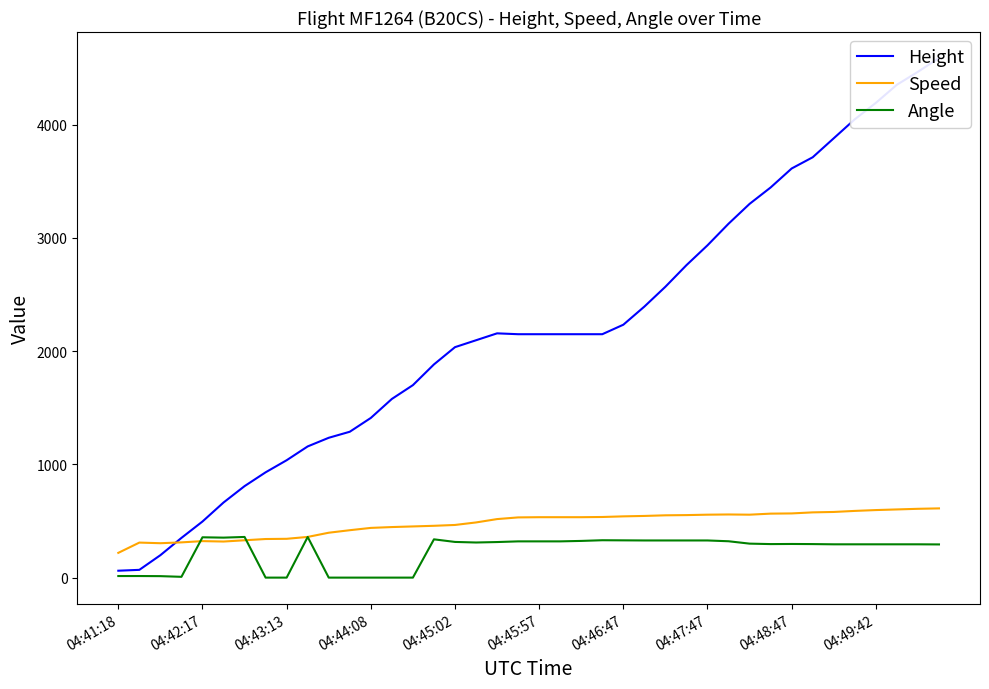

What is the value of the Height point at the 15th from the left?

1699.3